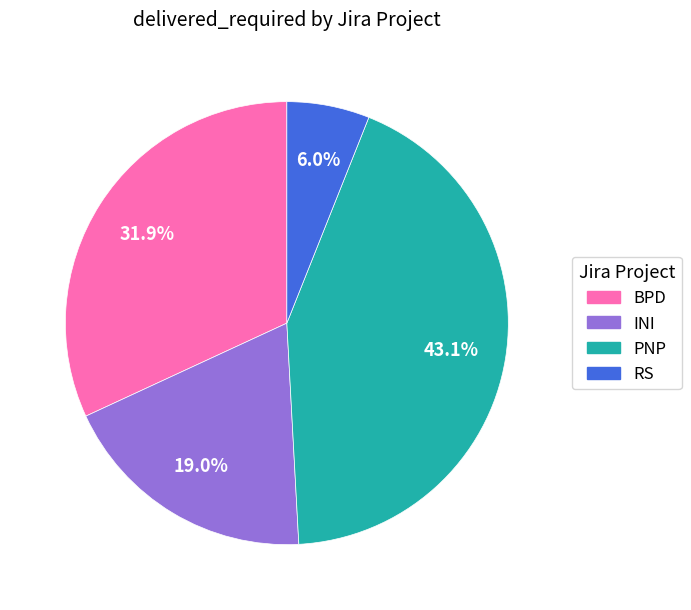

Rank the categories by value from highest to lowest.

PNP, BPD, INI, RS